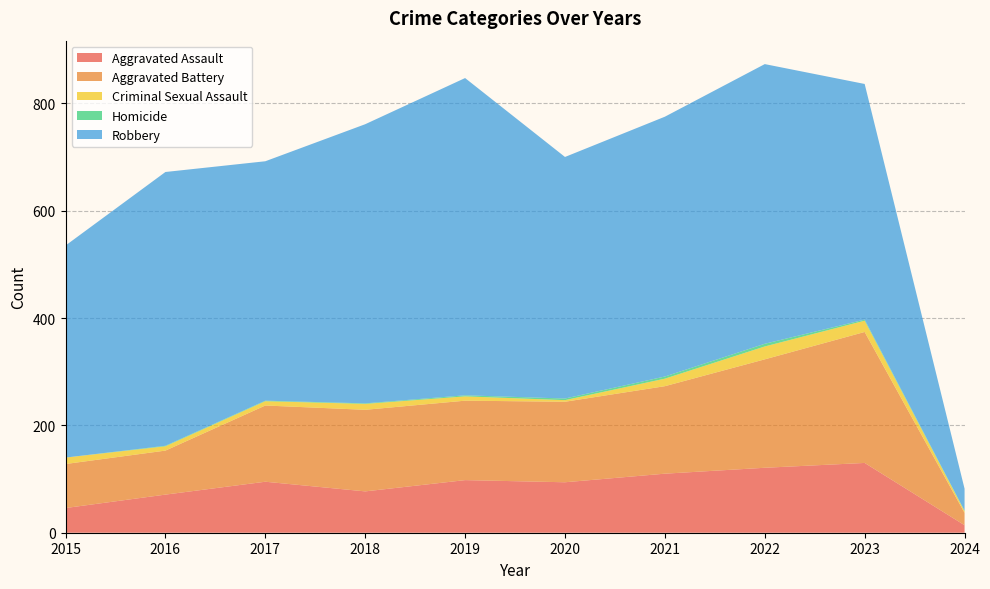

Reading left to right, list all the values displayed in this chart.

Aggravated Assault: 2015=46	2016=71	2017=95	2018=77	2019=98	2020=94	2021=110	2022=121	2023=130	2024=14
Aggravated Battery: 2015=82	2016=82	2017=142	2018=152	2019=148	2020=150	2021=163	2022=202	2023=244	2024=23
Criminal Sexual Assault: 2015=12	2016=8	2017=8	2018=11	2019=8	2020=3	2021=14	2022=24	2023=21	2024=3
Homicide: 2015=0	2016=1	2017=1	2018=1	2019=2	2020=3	2021=4	2022=5	2023=2	2024=1
Robbery: 2015=395	2016=510	2017=446	2018=520	2019=591	2020=450	2021=484	2022=521	2023=439	2024=41